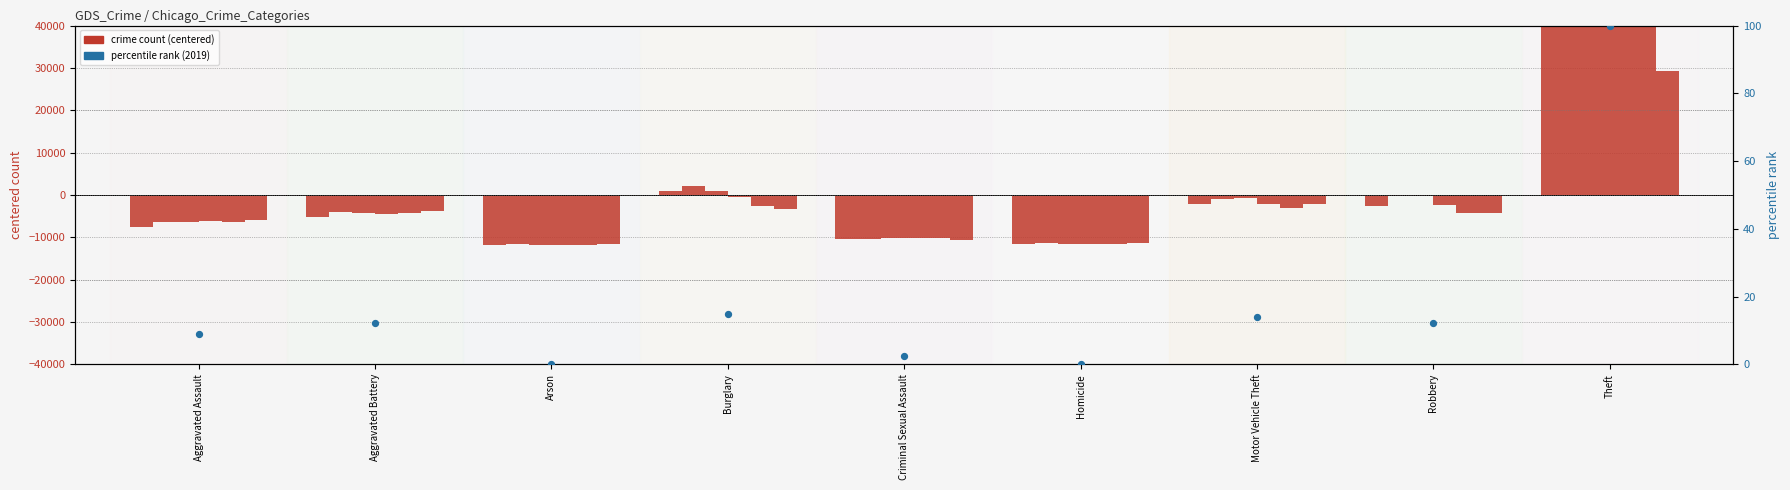

Which has a higher value, Aggravated Battery or Theft?

Theft